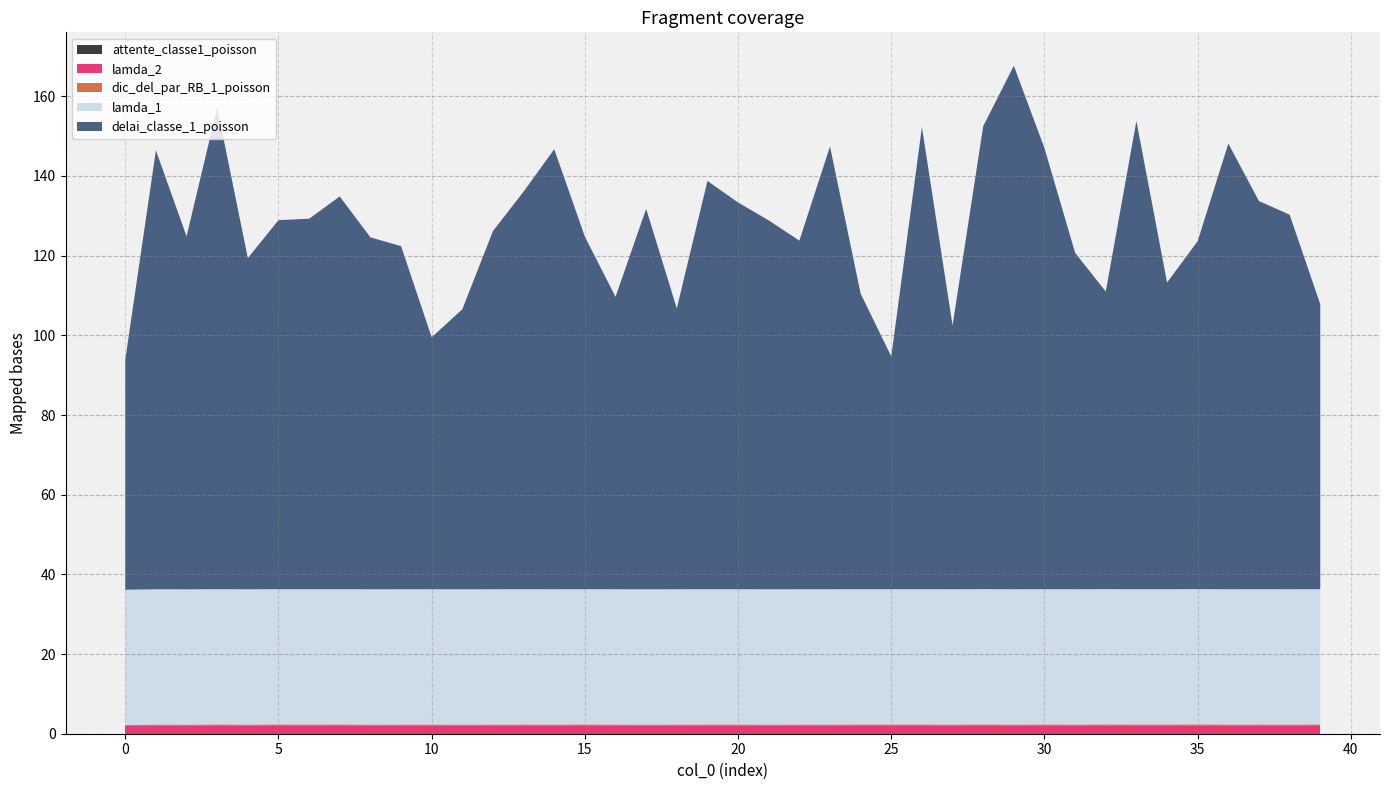

Reading right to left, transcribe all the data shown in this chart.

delai_classe_1_poisson: 39=71.5	38=94.0	37=97.4	36=111.9	35=87.3	34=77.0	33=117.5	32=74.7	31=84.4	30=110.7	29=131.4	28=116.2	27=66.2	26=116.0	25=58.4	24=74.2	23=111.1	22=87.5	21=92.6	20=97.1	19=102.5	18=70.5	17=95.5	16=73.4	15=88.5	14=110.5	13=99.8	12=89.9	11=70.3	10=63.2	9=86.1	8=88.4	7=98.6	6=93.0	5=92.6	4=83.1	3=120.9	2=88.6	1=110.2	0=57.8
attente_classe1_poisson: 39=0.0	38=0.0	37=0.0	36=0.0	35=0.0	34=0.0	33=0.0	32=0.0	31=0.0	30=0.0	29=0.0	28=0.0	27=0.0	26=0.0	25=0.0	24=0.0	23=0.0	22=0.0	21=0.0	20=0.0	19=0.0	18=0.0	17=0.0	16=0.0	15=0.0	14=0.0	13=0.0	12=0.0	11=0.0	10=0.0	9=0.0	8=0.0	7=0.0	6=0.0	5=0.0	4=0.0	3=0.0	2=0.0	1=0.0	0=0.0
dic_del_par_RB_1_poisson: 39=0.4	38=0.4	37=0.4	36=0.4	35=0.4	34=0.4	33=0.4	32=0.4	31=0.4	30=0.4	29=0.4	28=0.4	27=0.4	26=0.4	25=0.4	24=0.4	23=0.4	22=0.4	21=0.4	20=0.4	19=0.4	18=0.4	17=0.4	16=0.4	15=0.4	14=0.4	13=0.4	12=0.4	11=0.4	10=0.4	9=0.4	8=0.4	7=0.4	6=0.4	5=0.4	4=0.4	3=0.4	2=0.3	1=0.4	0=0.2
lamda_1: 39=33.9	38=33.9	37=33.9	36=33.9	35=33.9	34=33.9	33=33.9	32=33.9	31=33.9	30=33.9	29=33.9	28=33.9	27=33.9	26=33.9	25=33.9	24=33.9	23=33.9	22=33.9	21=33.9	20=33.9	19=33.9	18=33.9	17=33.9	16=33.9	15=33.9	14=33.9	13=33.9	12=33.9	11=33.9	10=33.9	9=33.9	8=33.9	7=33.9	6=33.9	5=33.9	4=33.9	3=33.9	2=33.9	1=33.9	0=33.9
lamda_2: 39=1.9	38=1.9	37=1.9	36=1.9	35=1.9	34=1.9	33=1.9	32=1.9	31=1.9	30=1.9	29=1.9	28=1.9	27=1.9	26=1.9	25=1.9	24=1.9	23=1.9	22=1.9	21=1.9	20=1.9	19=1.9	18=1.9	17=1.9	16=1.9	15=1.9	14=1.9	13=1.9	12=1.9	11=1.9	10=1.9	9=1.9	8=1.9	7=1.9	6=1.9	5=1.9	4=1.9	3=1.9	2=1.9	1=1.9	0=1.9